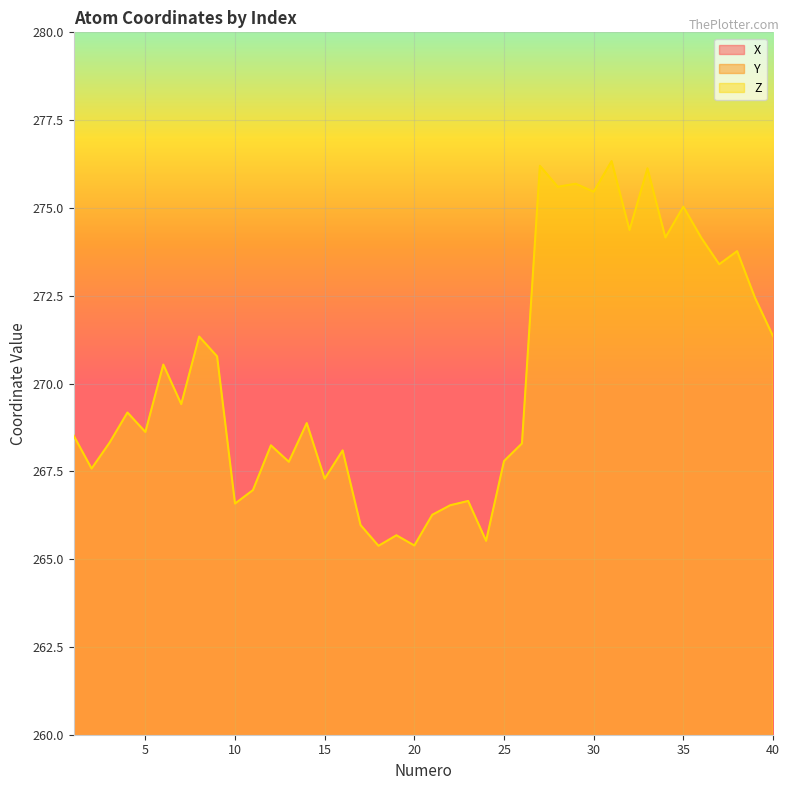

What is the spread (max minus min) of values at 13?

84.5